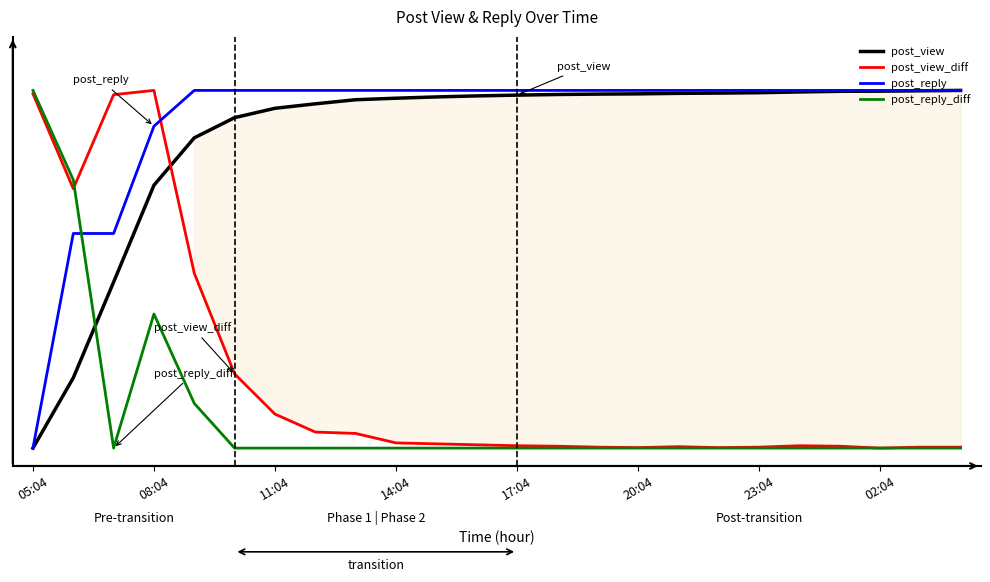

The value of post_view at 17:04 is 0.5. True or false?

False